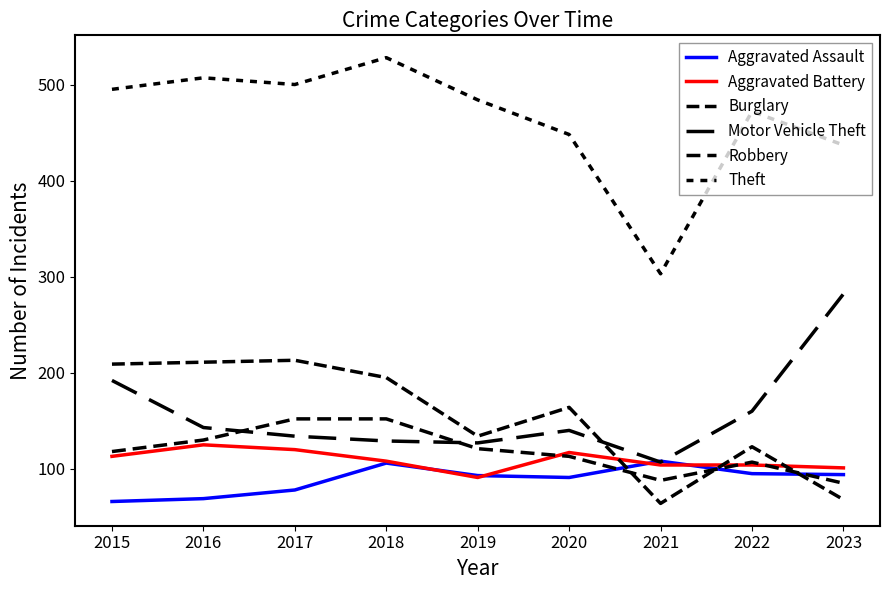

List the labels in order of Aggravated Battery value, smallest first.

2019, 2023, 2021, 2022, 2018, 2015, 2020, 2017, 2016